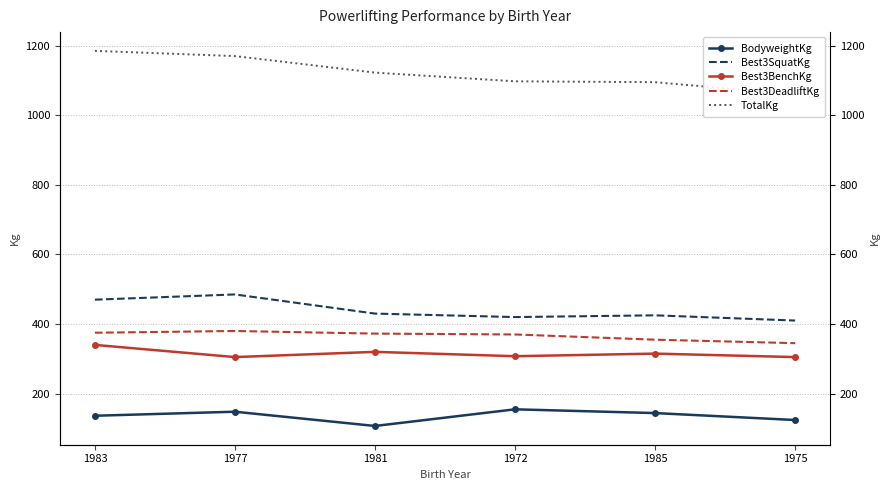

Which series has the largest range (max minus min)?

TotalKg